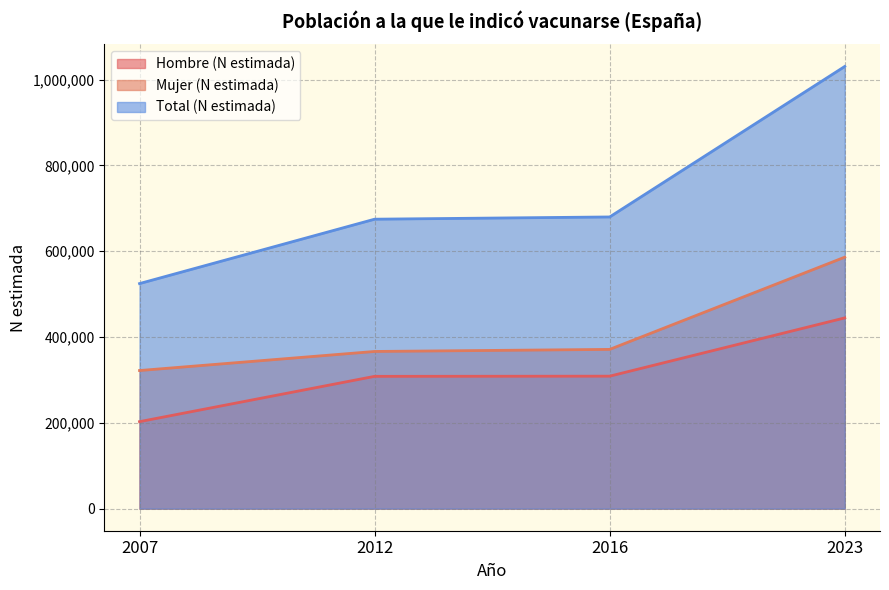

True or false: Total (N estimada) has more than 1 interior local peaks.

False